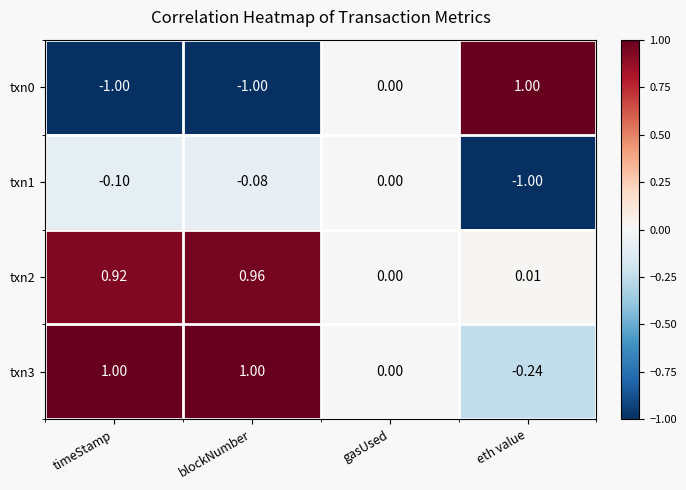

How many distinct data groups are displayed?

4